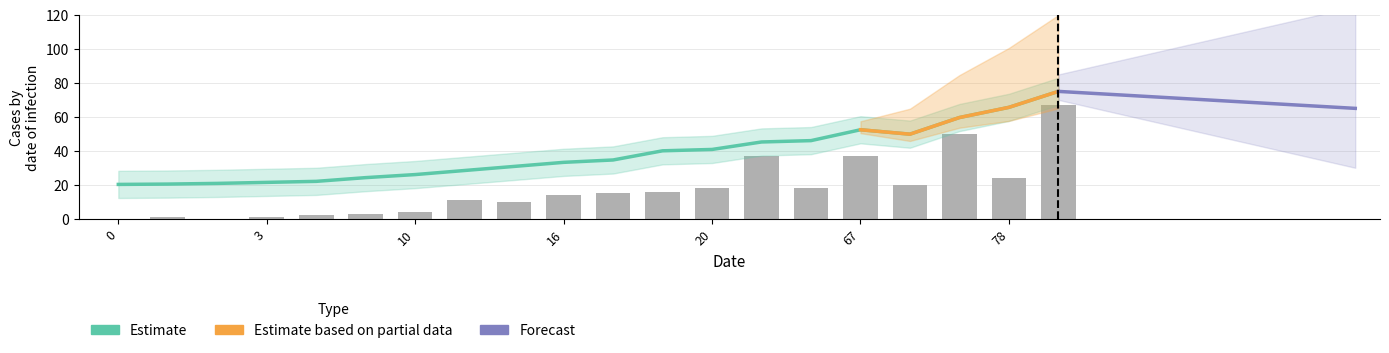

Which has a higher value, 2 or 15?

15